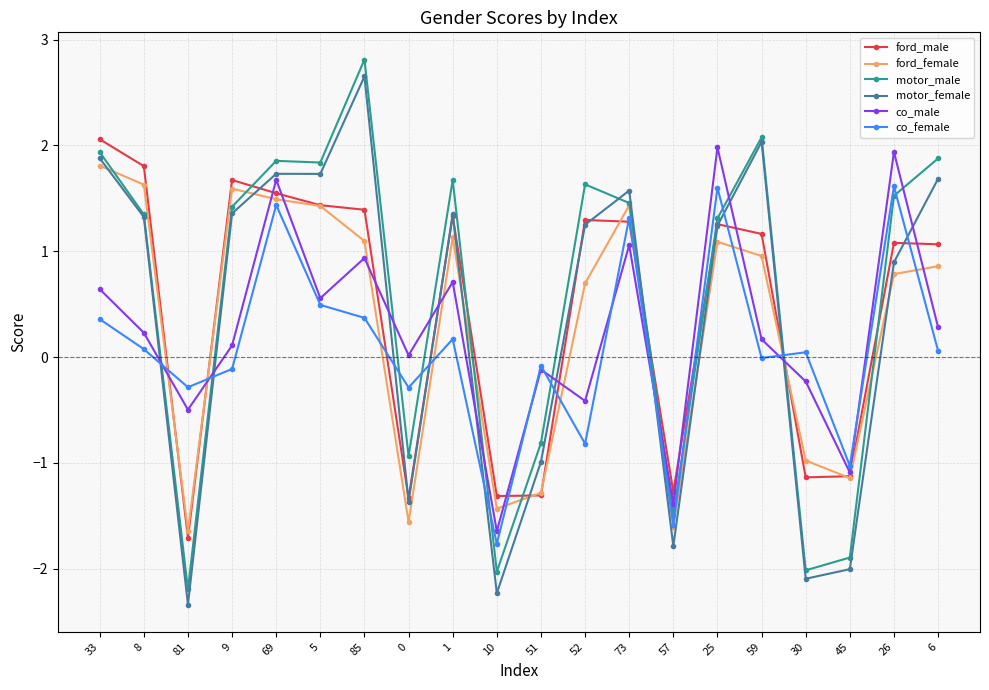

What is the maximum value for co_female?

1.6